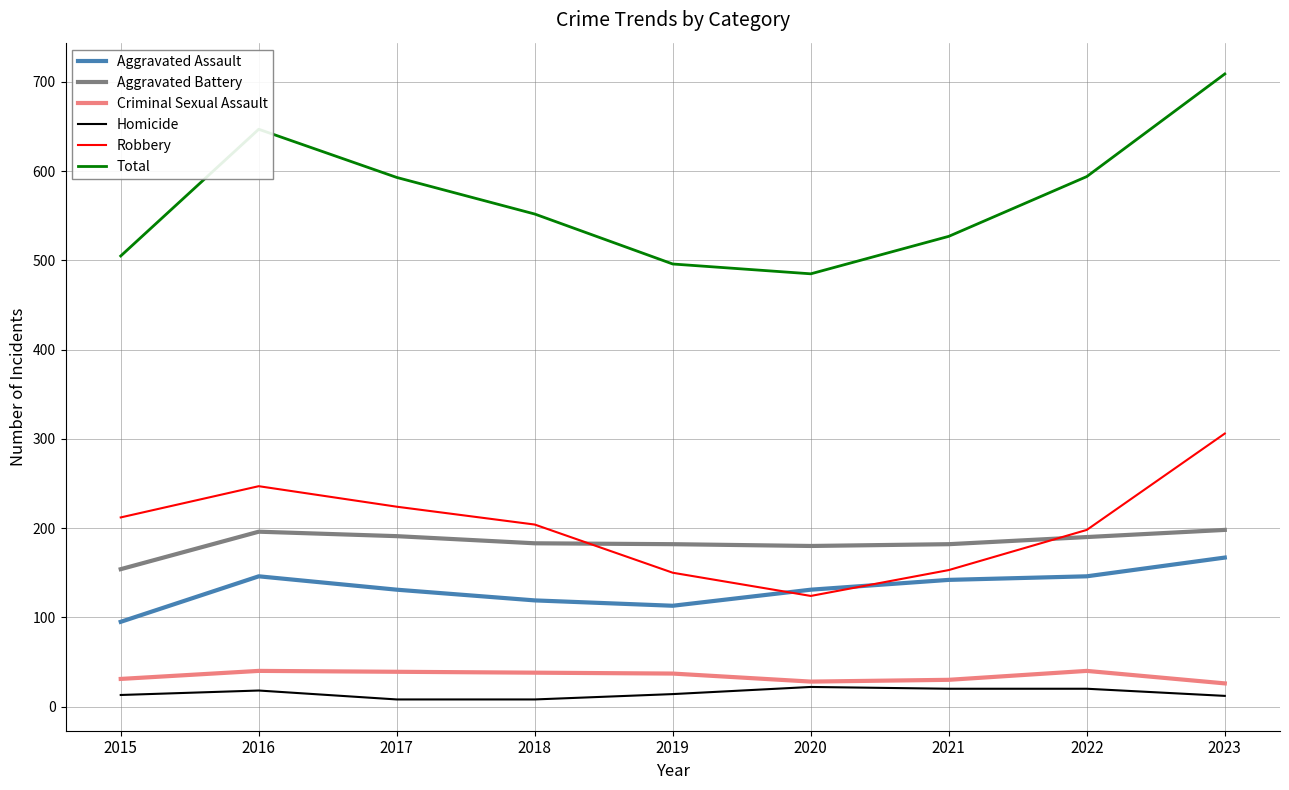

Where is Aggravated Battery nearest to the value 176?

2020